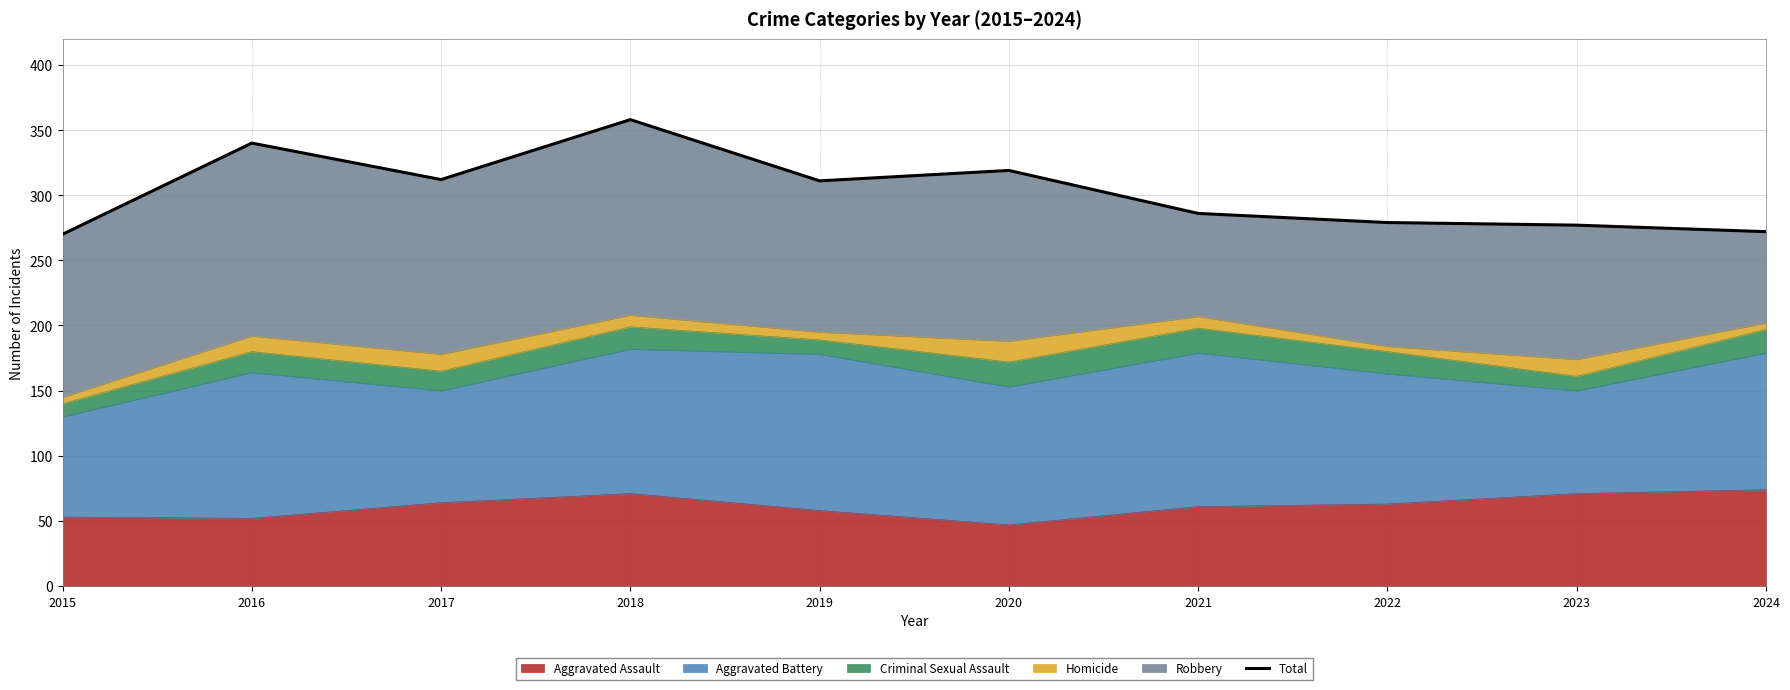

What is the change in value from 2016 to 2018?

+18